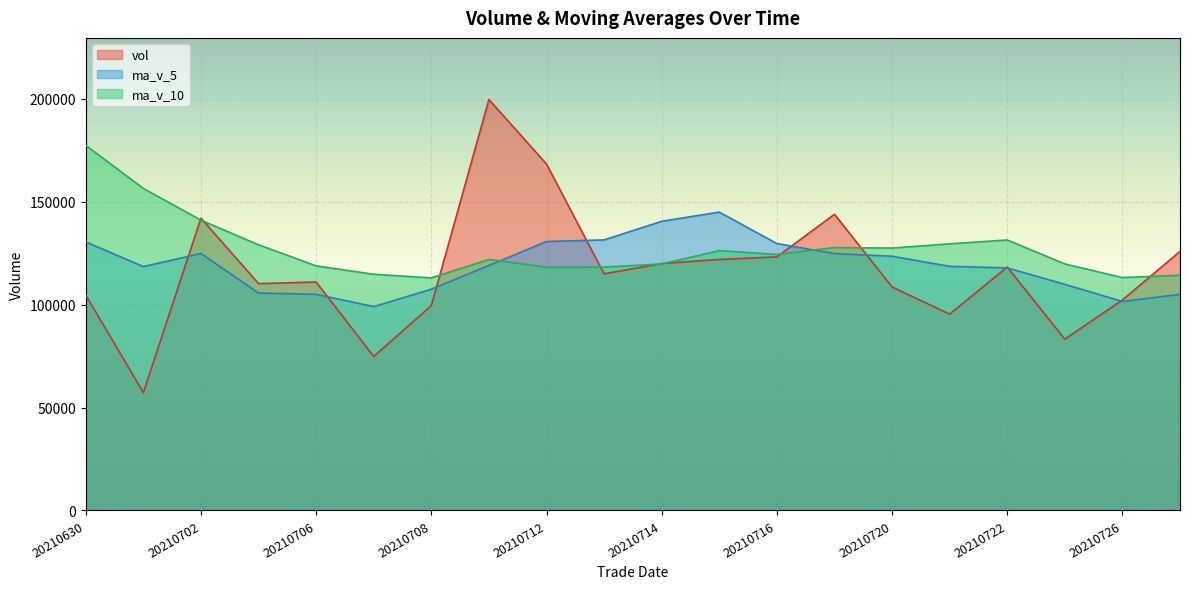

What is the highest value of the vol series?

199717.8